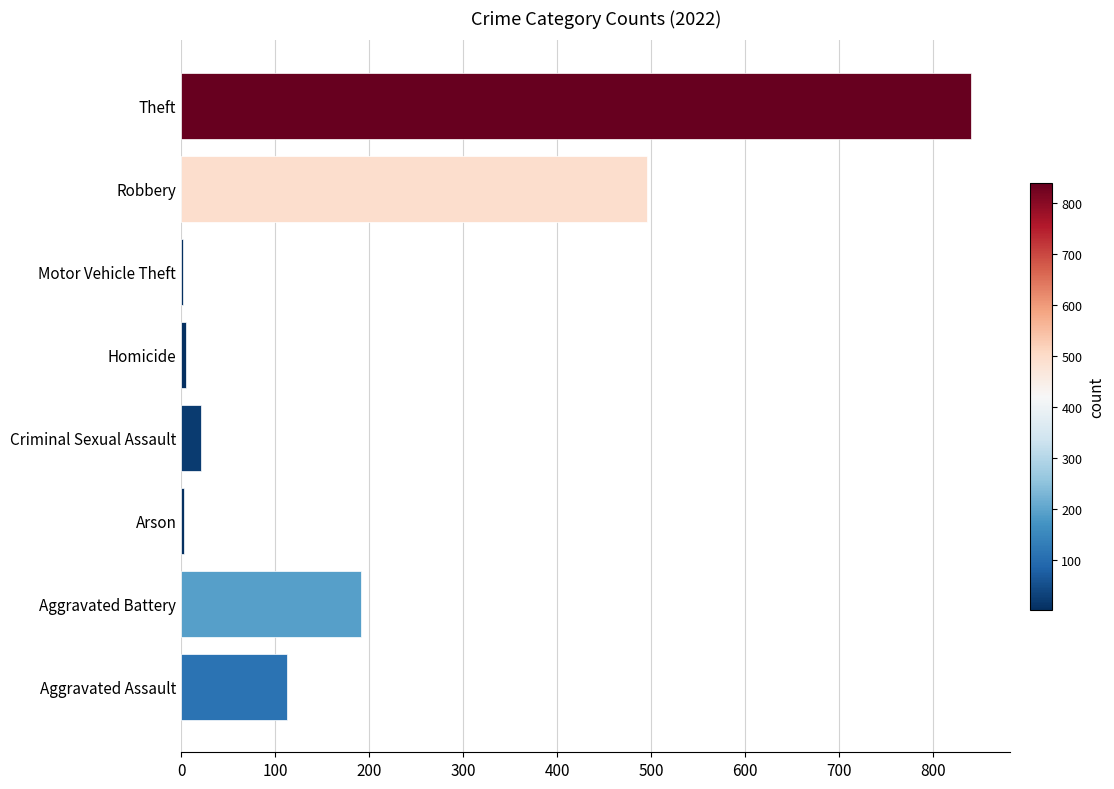

What is the average value?

209